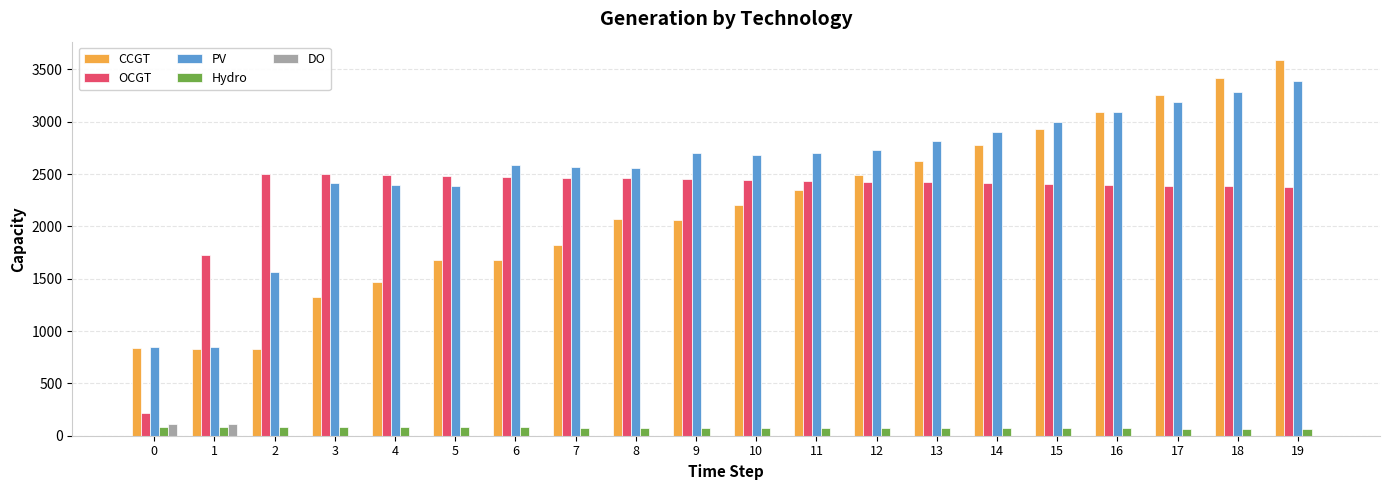

What are all the series names shown in the legend?

CCGT, OCGT, PV, Hydro, DO